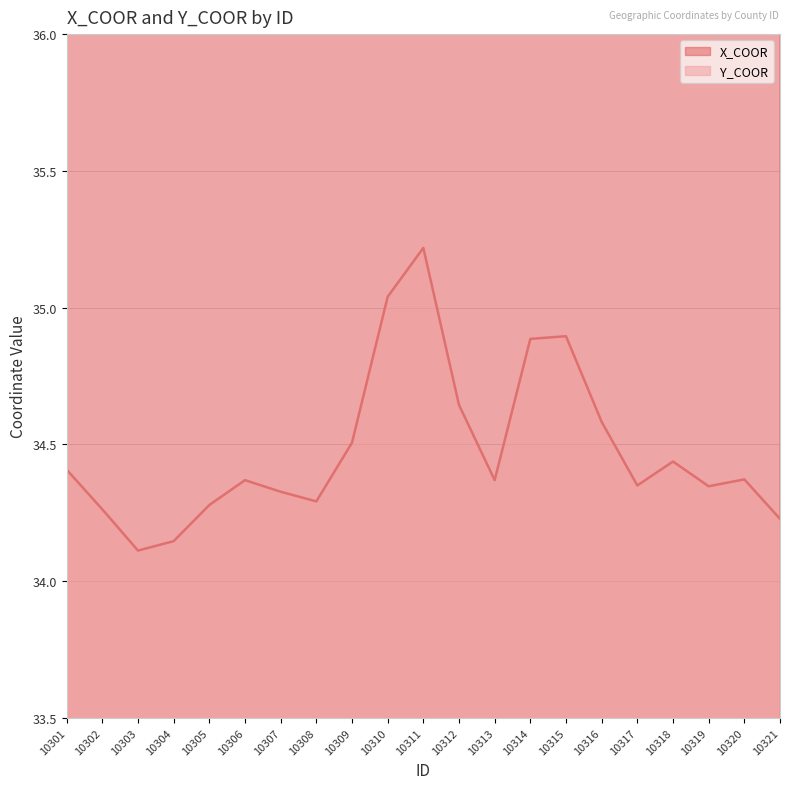

At which category does X_COOR reach its first local valley?

10302